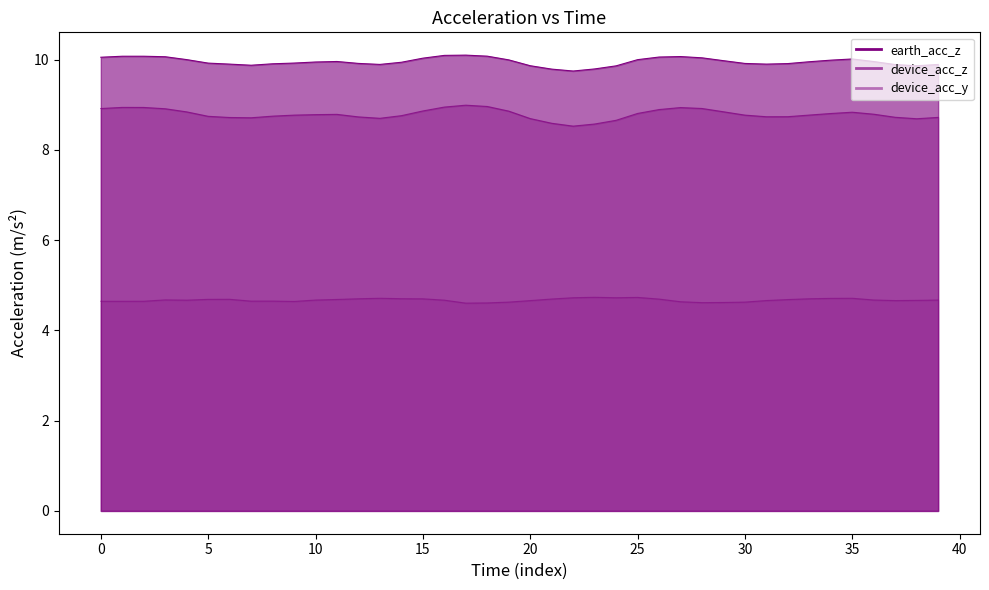

What is the maximum value for device_acc_z?

9.0